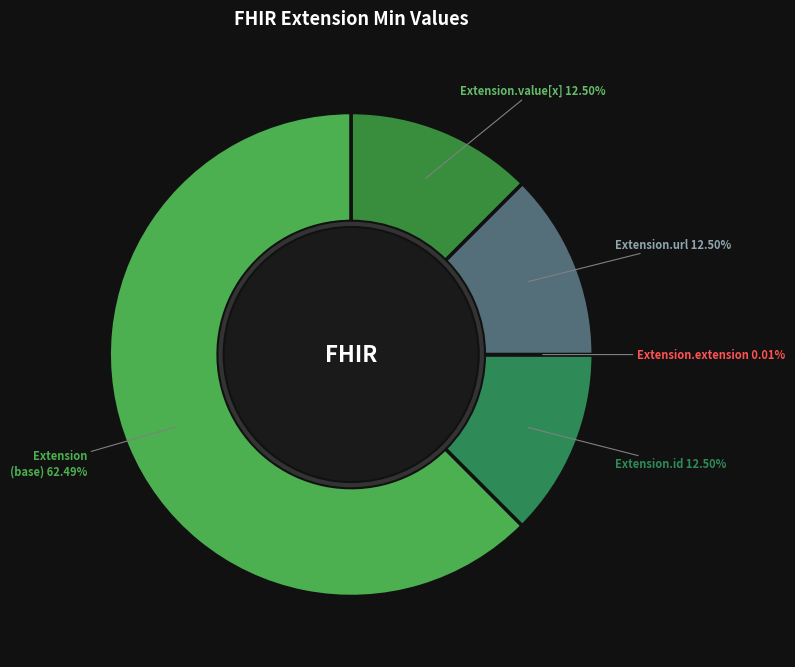

To the nearest percent, what portion does Extension (base) represent?

62%